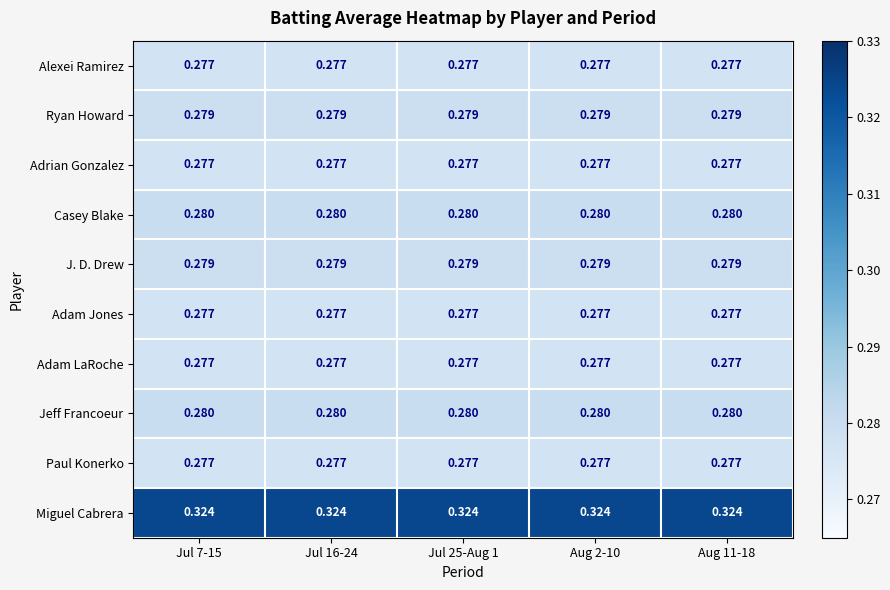

Is the value of Ryan Howard at Aug 2-10 greater than the value of Casey Blake at Jul 16-24?

No